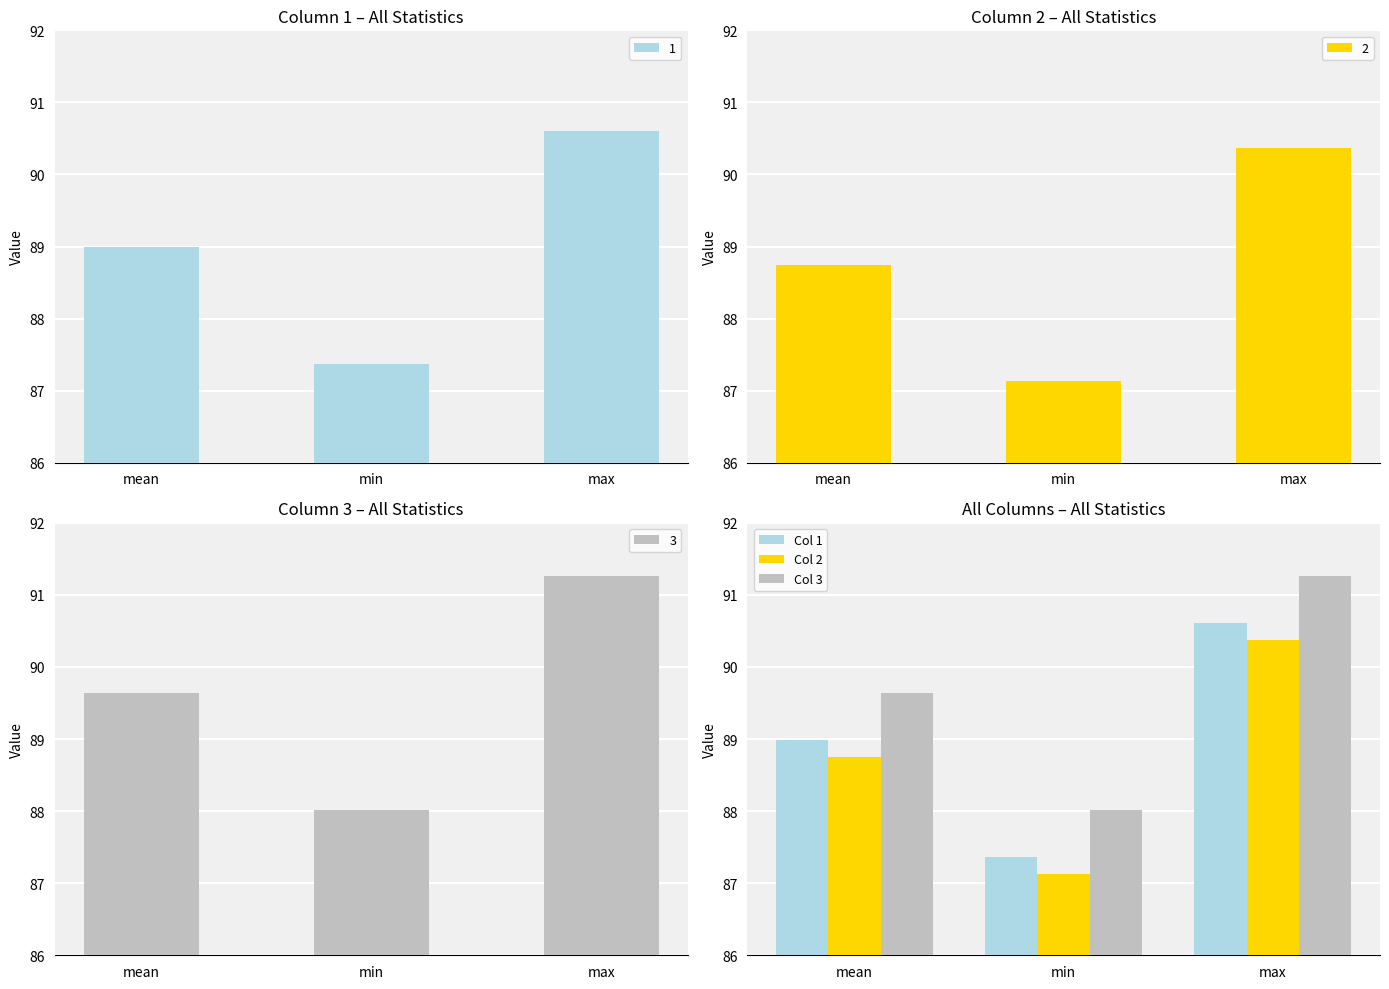

The Col 3 series shows 91.3 at max. True or false?

True